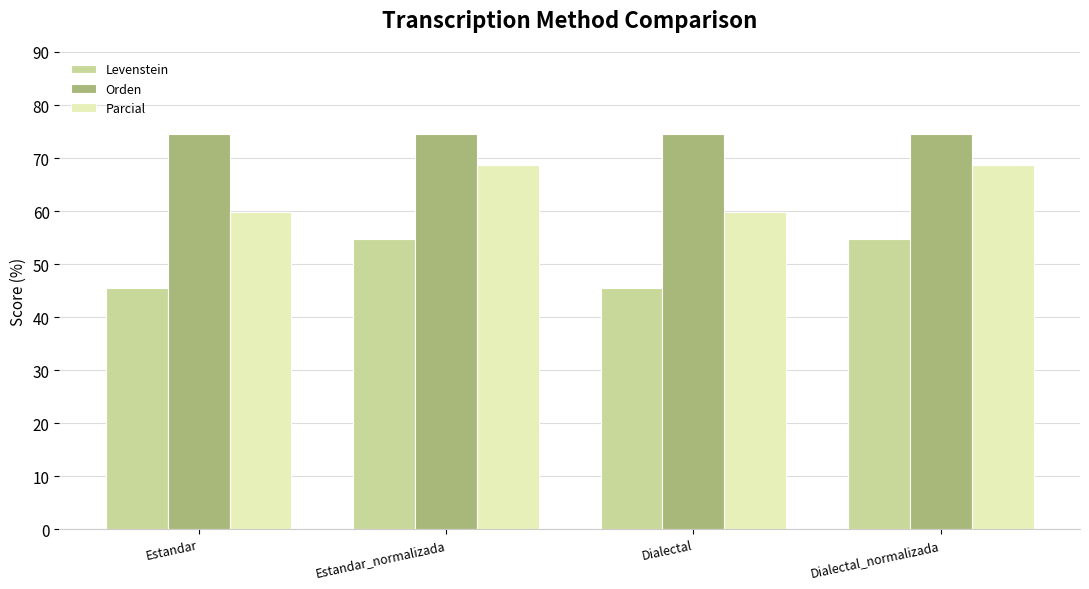

Reading right to left, what are all the values shown in this chart?

Levenstein: Dialectal_normalizada=54.7	Dialectal=45.5	Estandar_normalizada=54.7	Estandar=45.5
Orden: Dialectal_normalizada=74.5	Dialectal=74.5	Estandar_normalizada=74.5	Estandar=74.5
Parcial: Dialectal_normalizada=68.7	Dialectal=59.7	Estandar_normalizada=68.7	Estandar=59.7